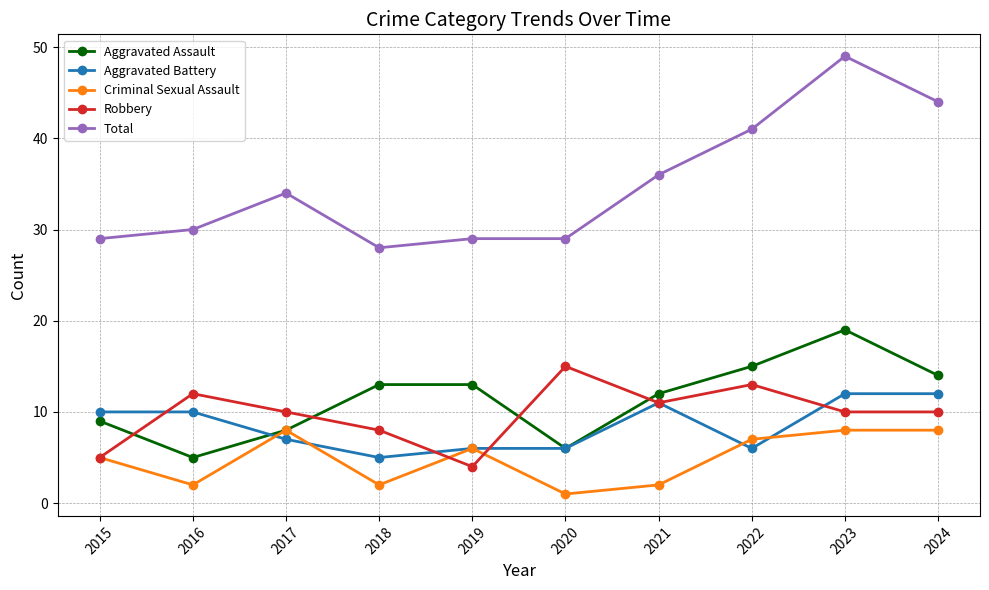

What is the sum of all Total values?

349